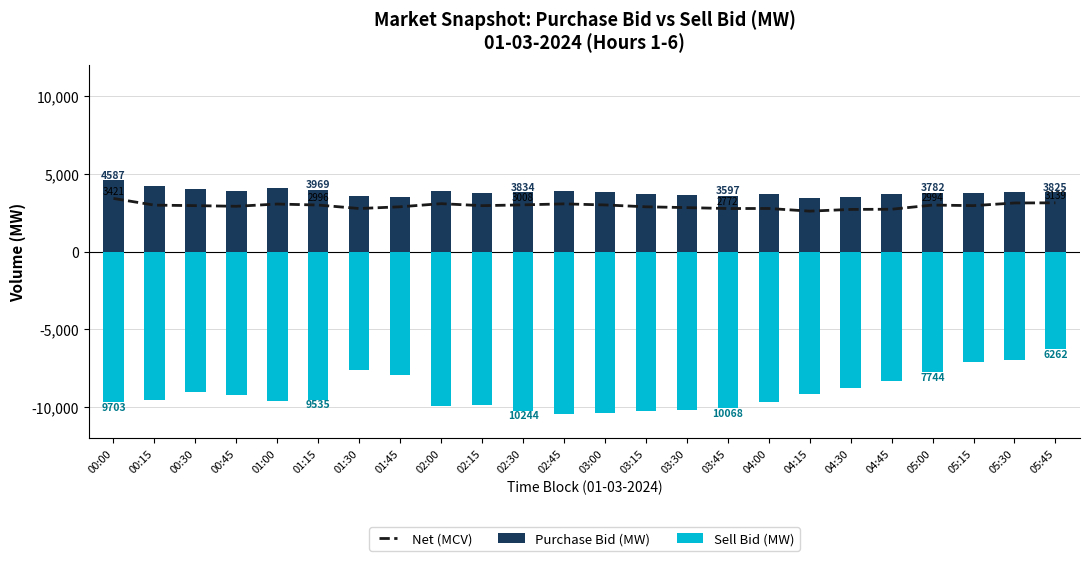

Are the bars horizontal?

No